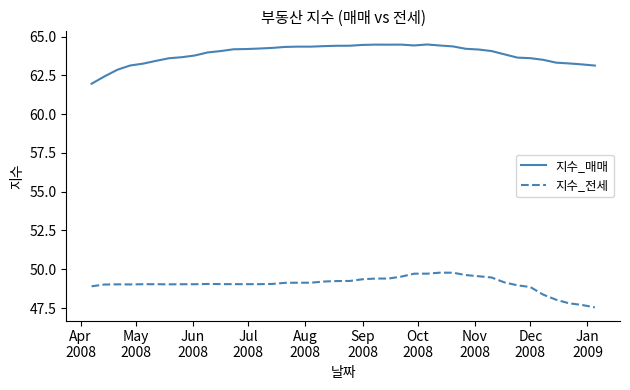

True or false: 지수_전세 and 지수_매매 intersect in this chart.

False